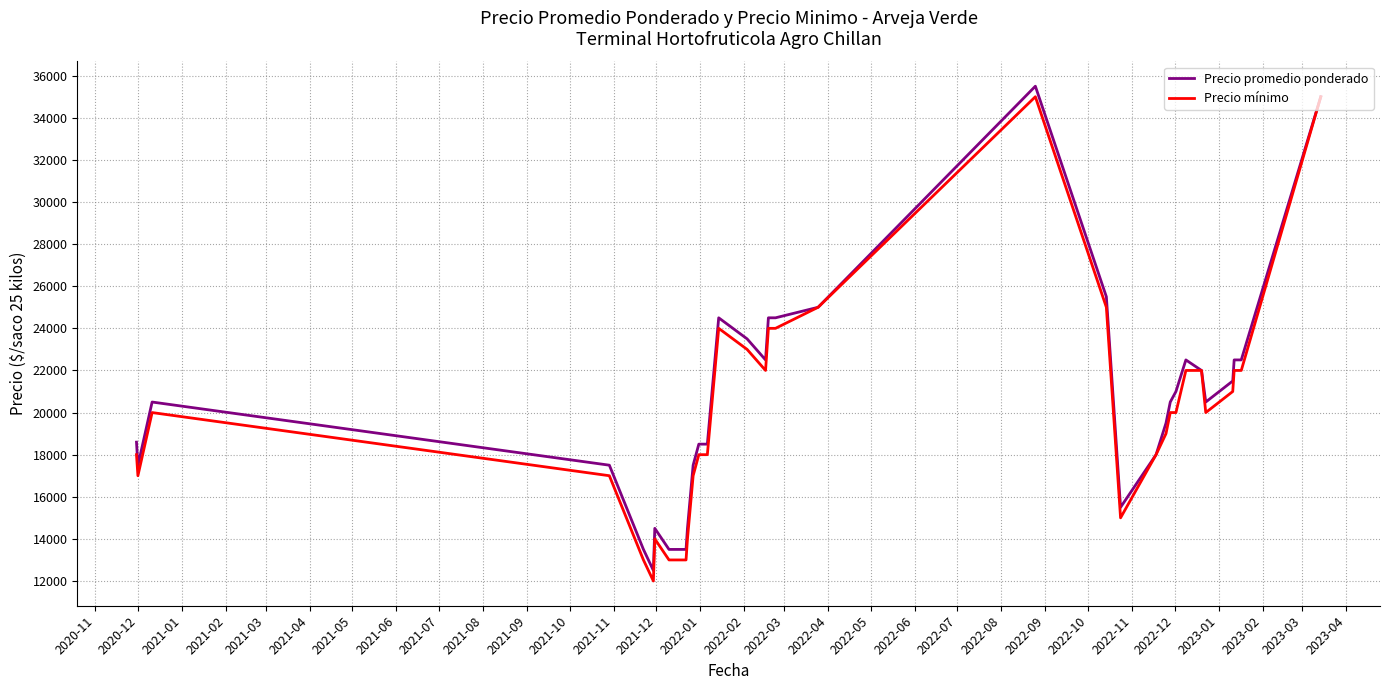

What is the maximum value for Precio mínimo?

35000